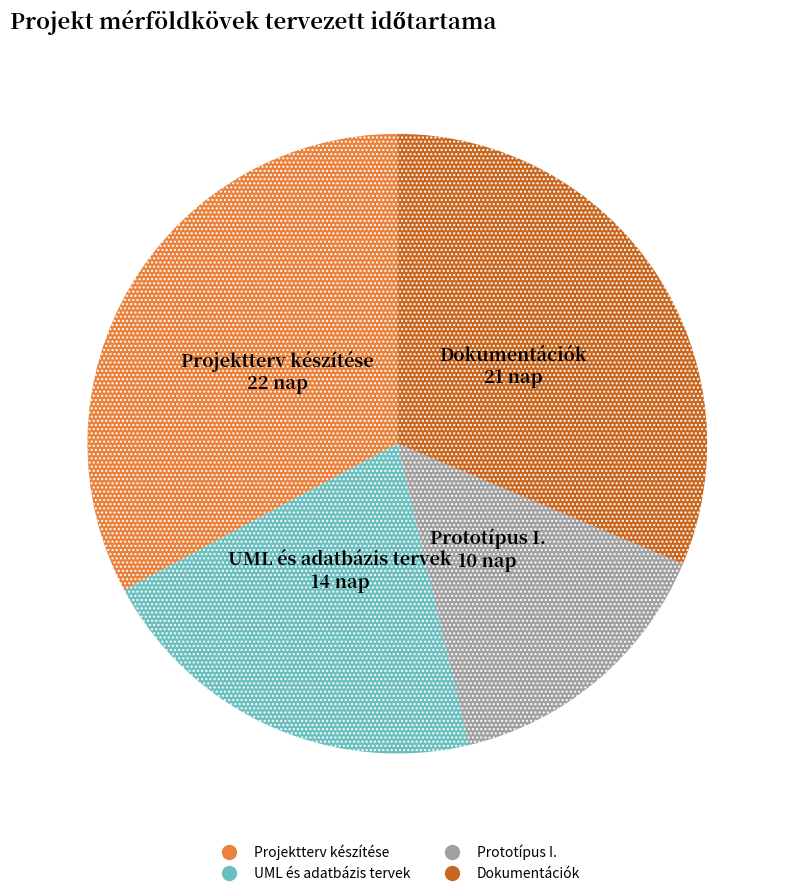

The Prototípus I. slice represents 25% of the pie. True or false?

False